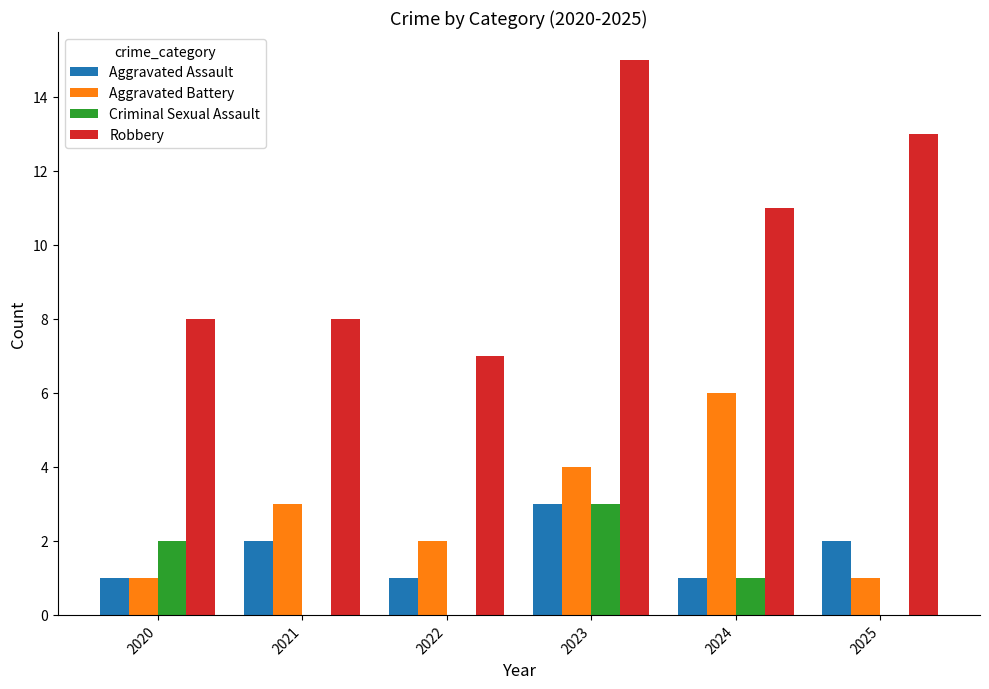

At which label does Criminal Sexual Assault first exceed 1?

2020